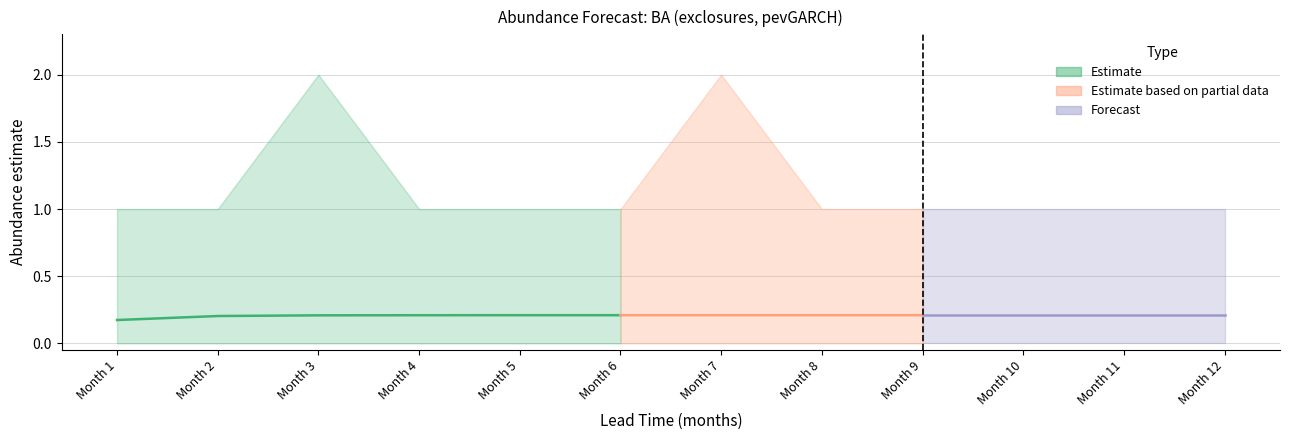

True or false: estimate and lower_pi intersect in this chart.

False